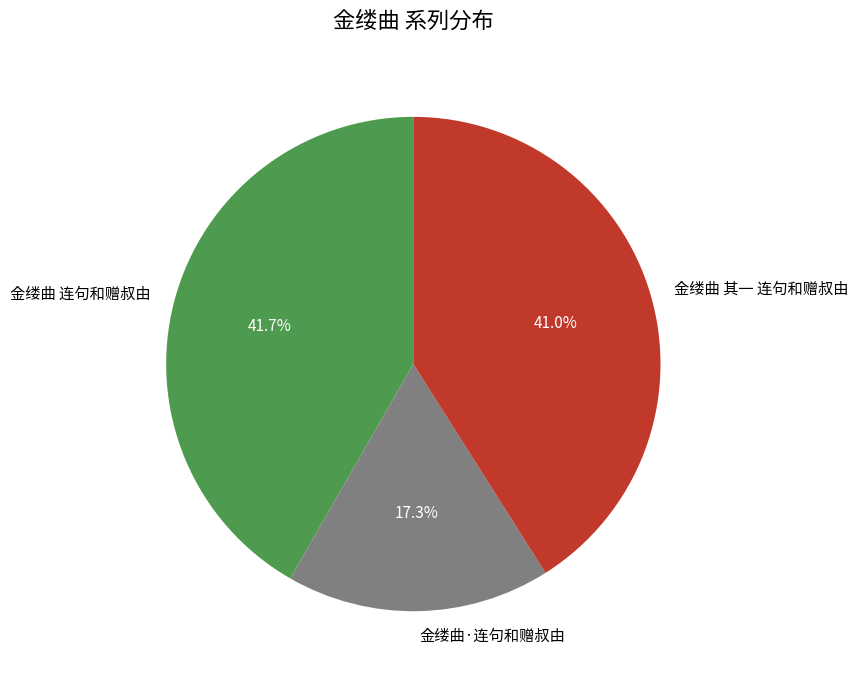

What percentage is the 金缕曲 连句和赠叔由 slice, to the nearest percent?

42%